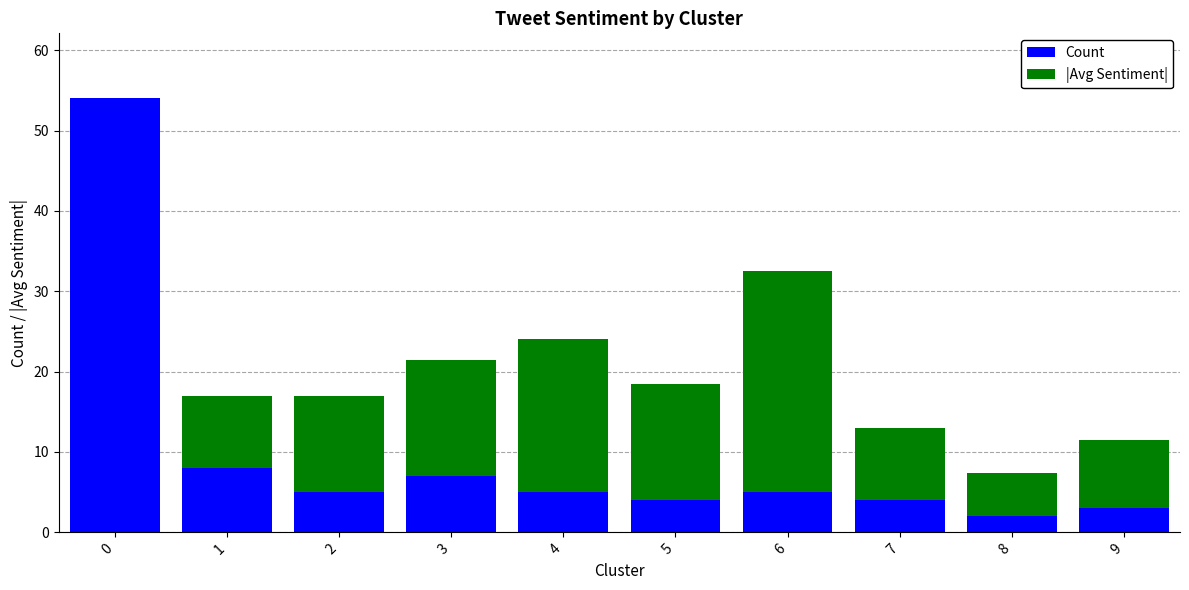

Reading left to right, what are the values for Count?

0=54.0	1=8.0	2=5.0	3=7.0	4=5.0	5=4.0	6=5.0	7=4.0	8=2.0	9=3.0